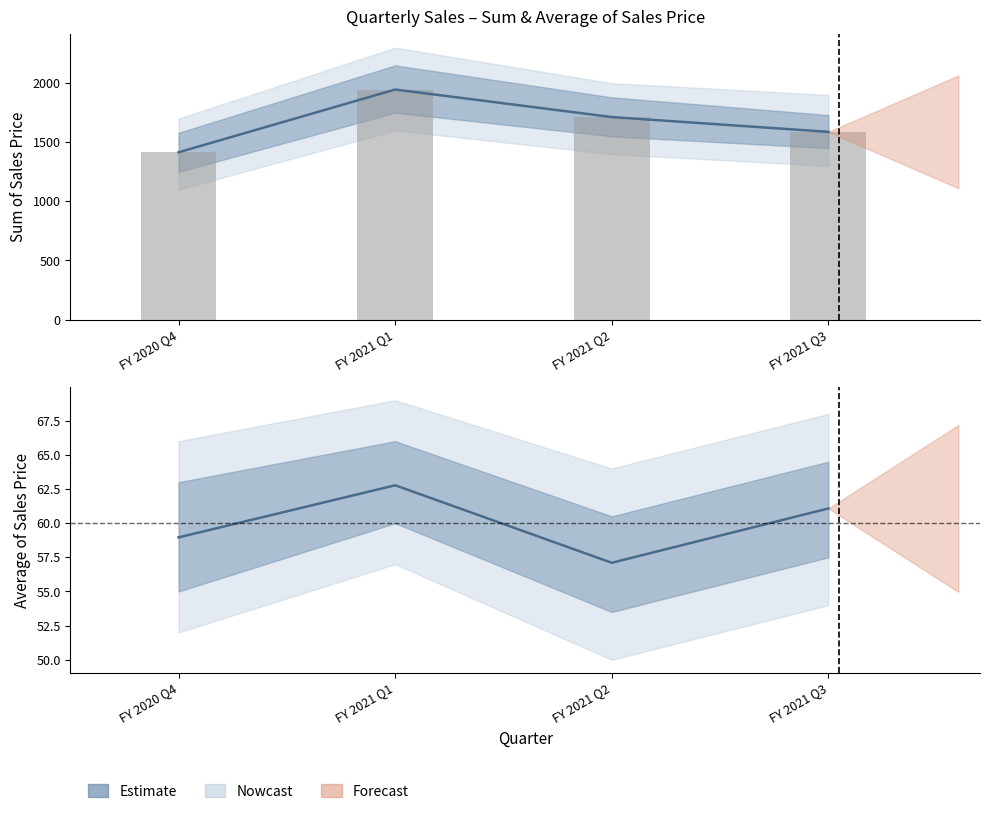

Are the bars grouped side by side (vs. stacked)?

No